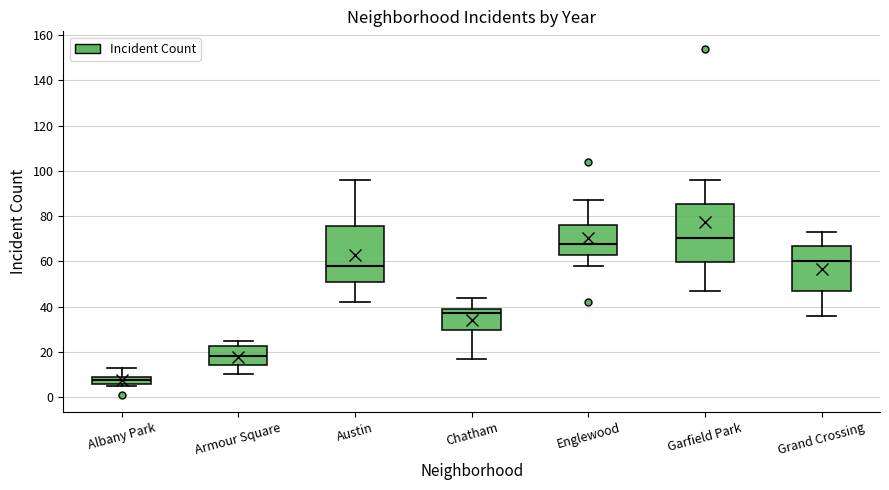

Which box's median line is the highest?

Garfield Park